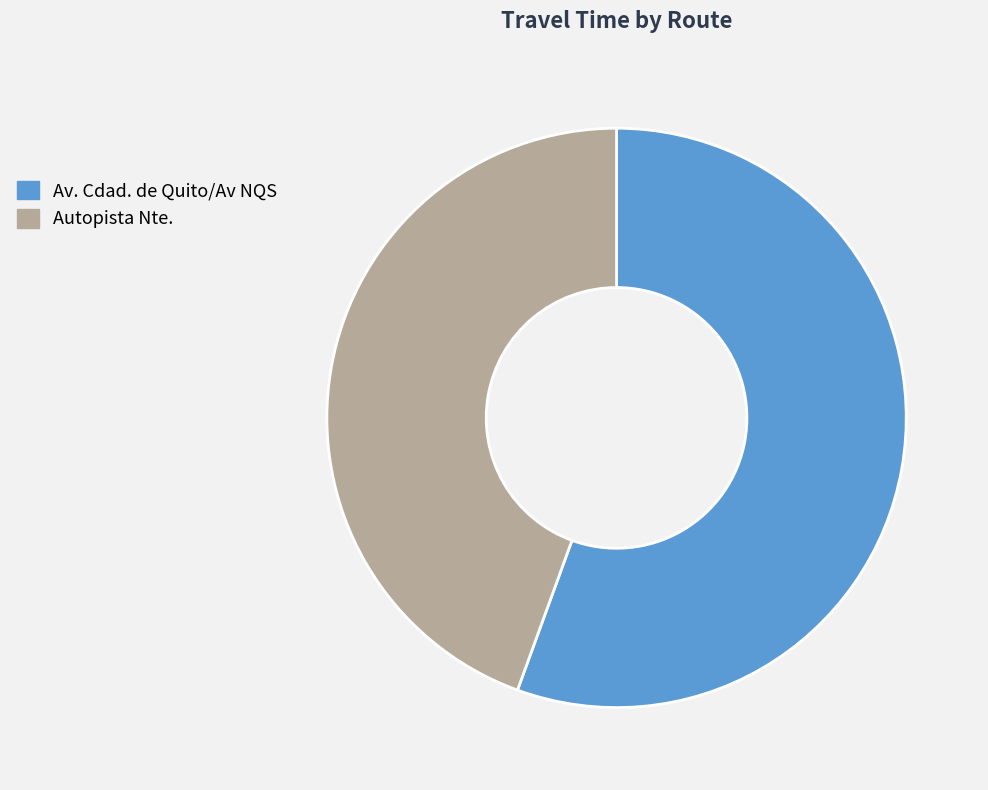

Which has a higher value, Av. Cdad. de Quito/Av NQS or Autopista Nte.?

Av. Cdad. de Quito/Av NQS